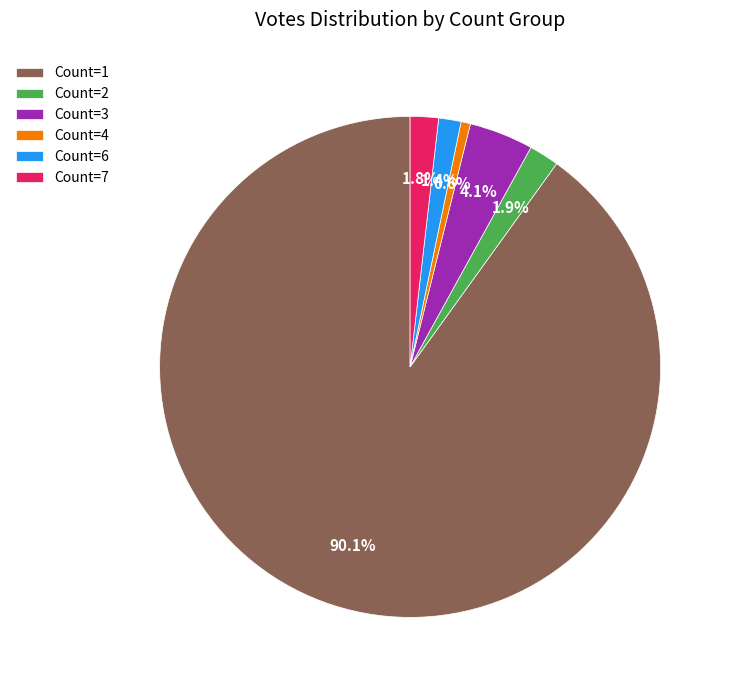

How many slices are in this pie chart?

6